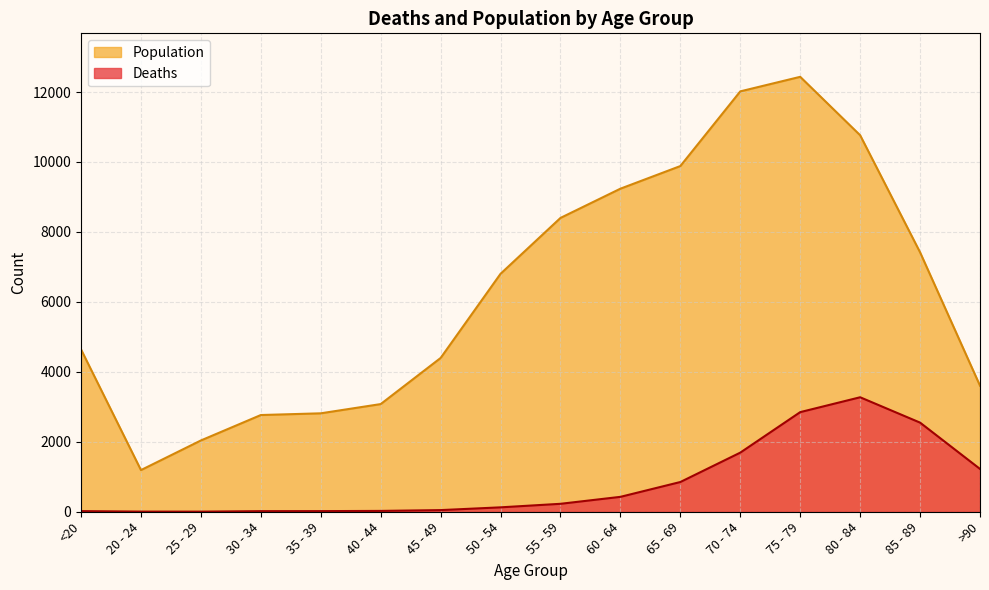

Which series has the largest total across all categories?

Population